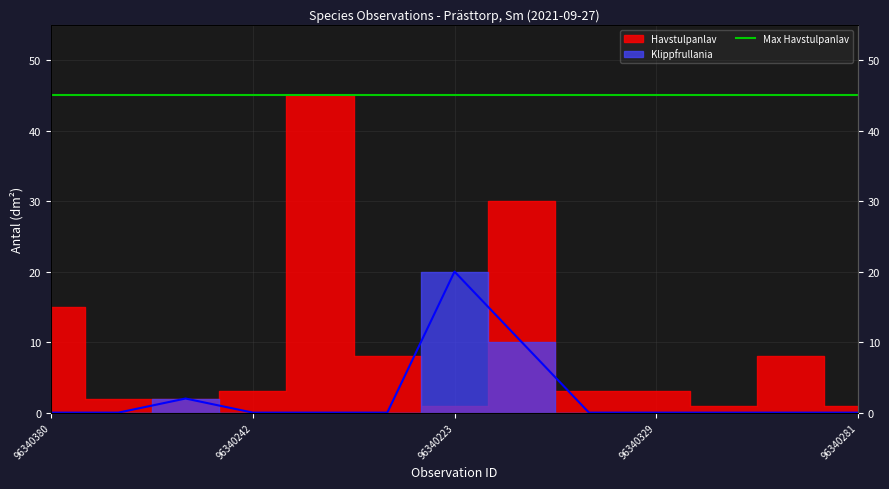

At which label is the value closest to 10?

96340389